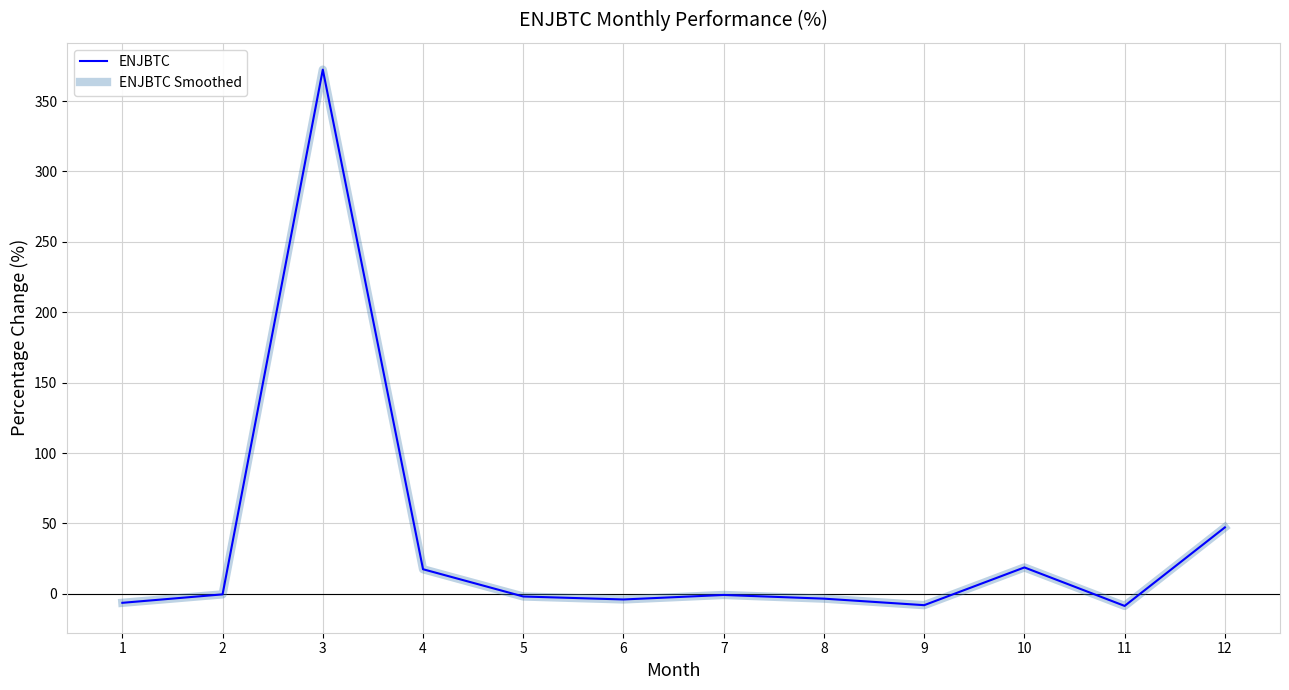

Does the chart display data point markers on the line(s)?

No